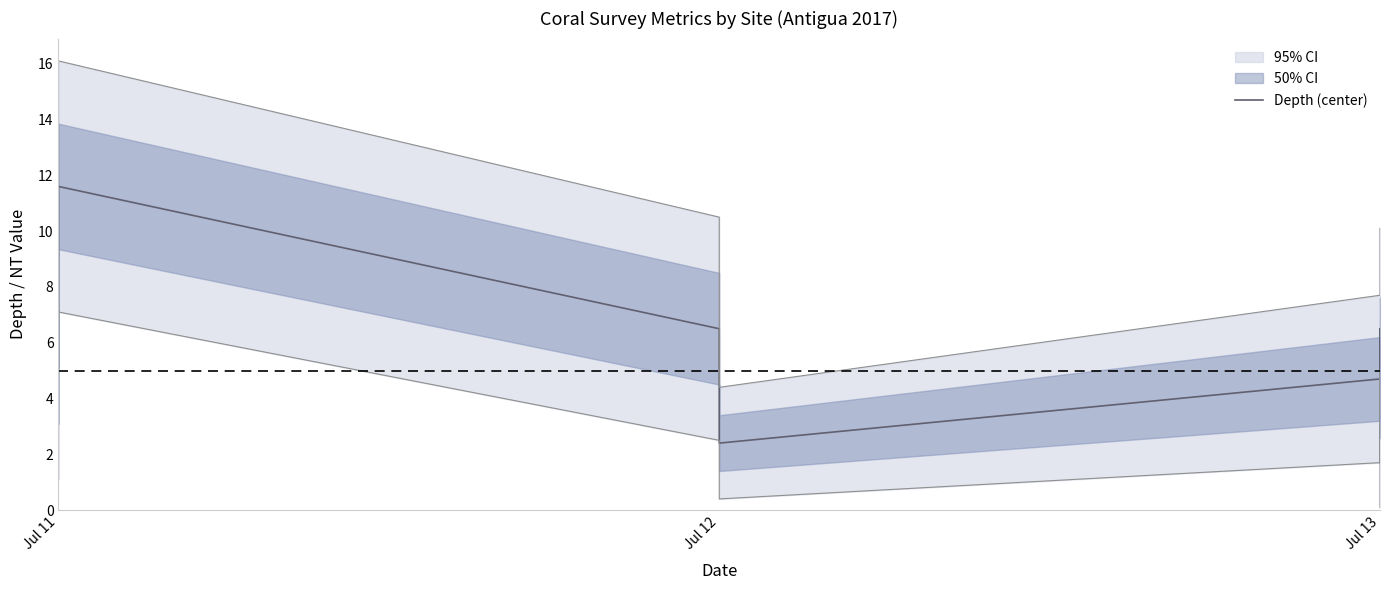

The value at Jul 11 is 18.3. True or false?

False